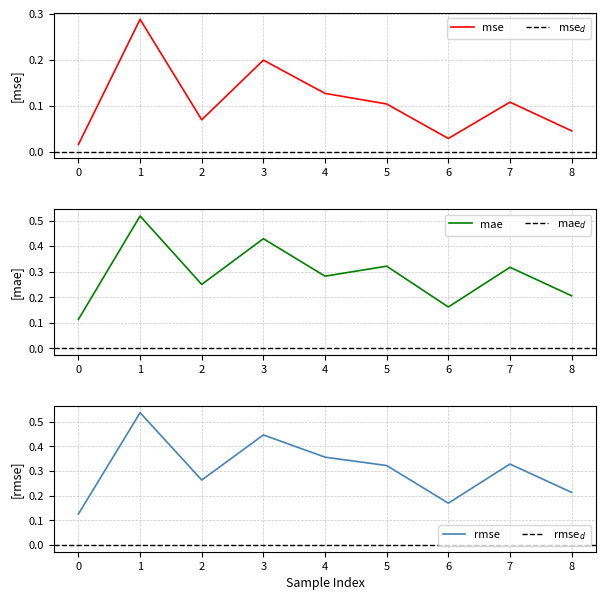

What is the average value of the mse series?

0.1